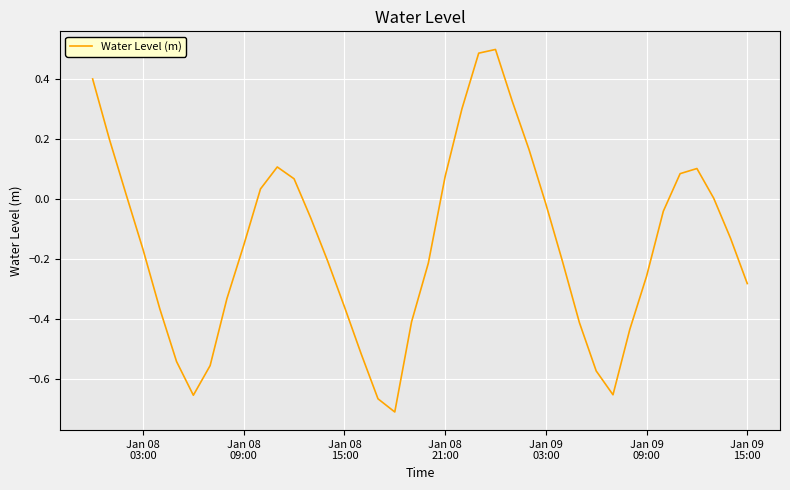

What is the greatest value displayed?

0.5